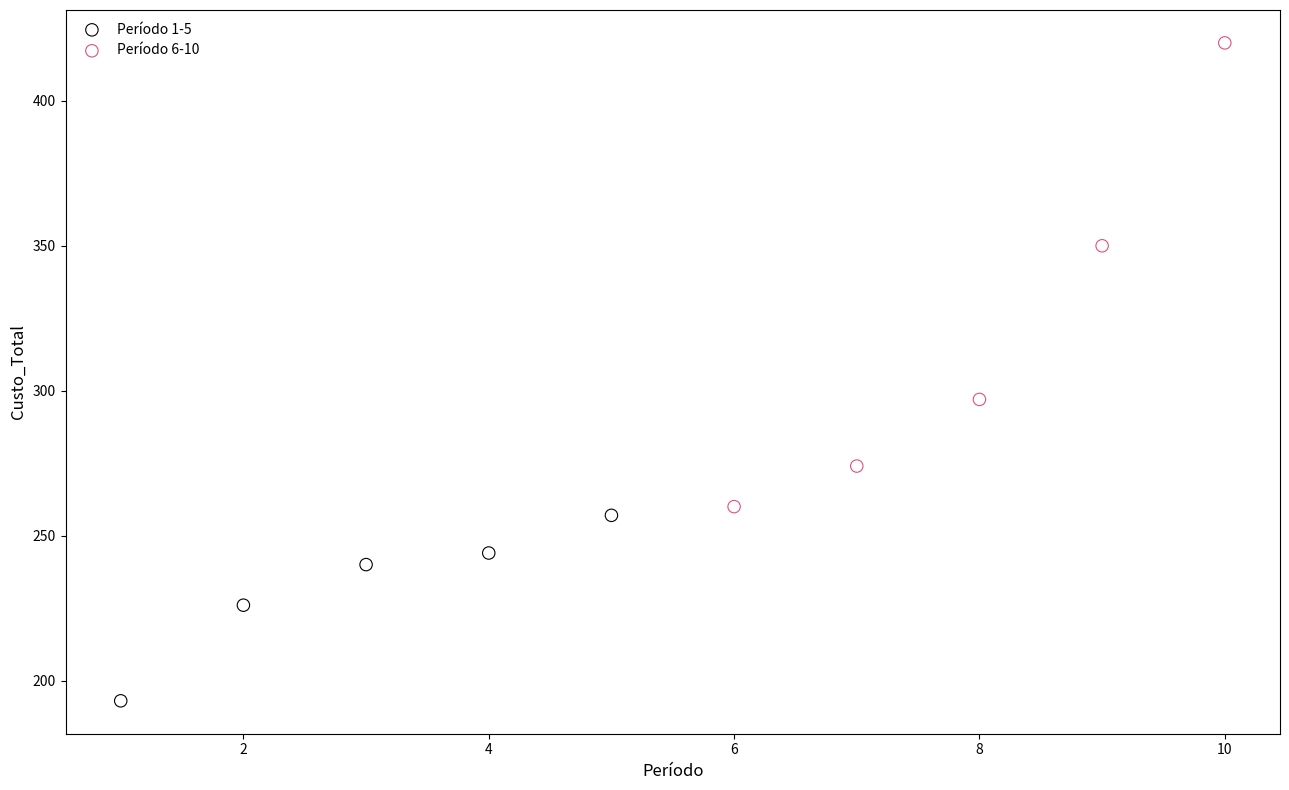

Which series contains the highest Y value?

Período 6-10